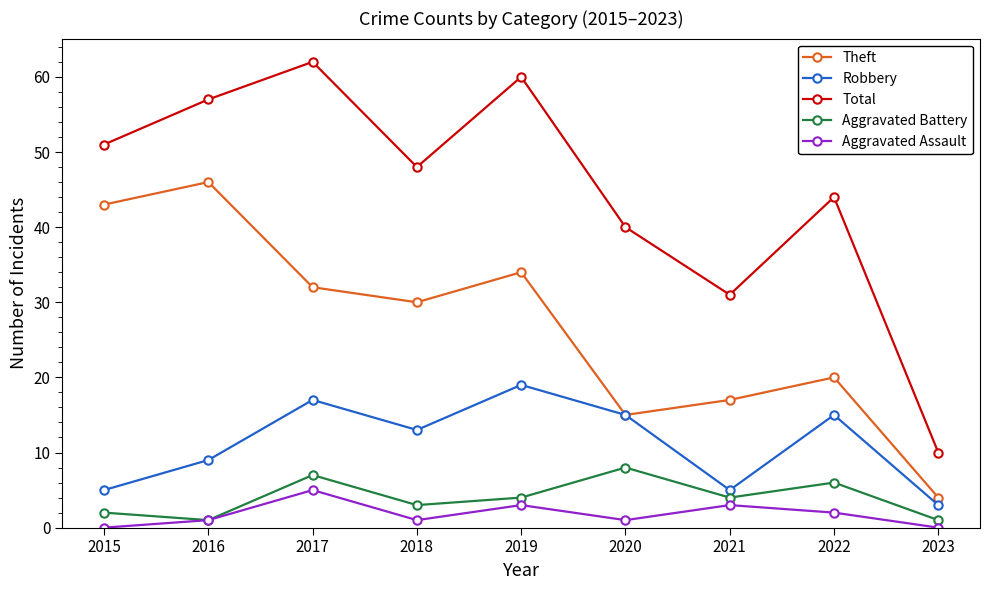

Count the number of categories in the chart.

9